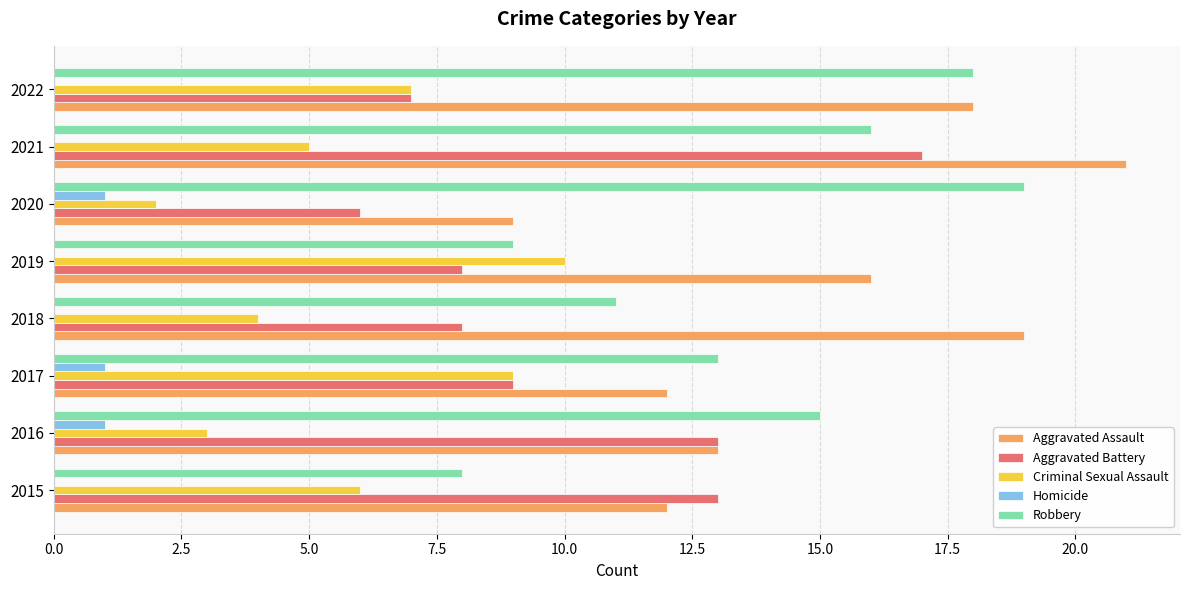

What is the maximum value for Aggravated Assault?

21